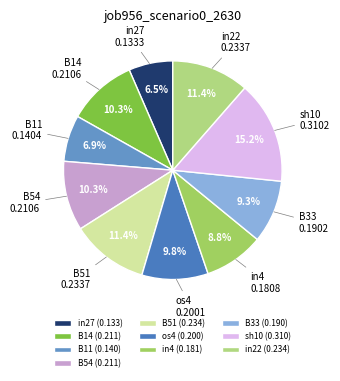

To the nearest percent, what portion does B51 represent?

11%